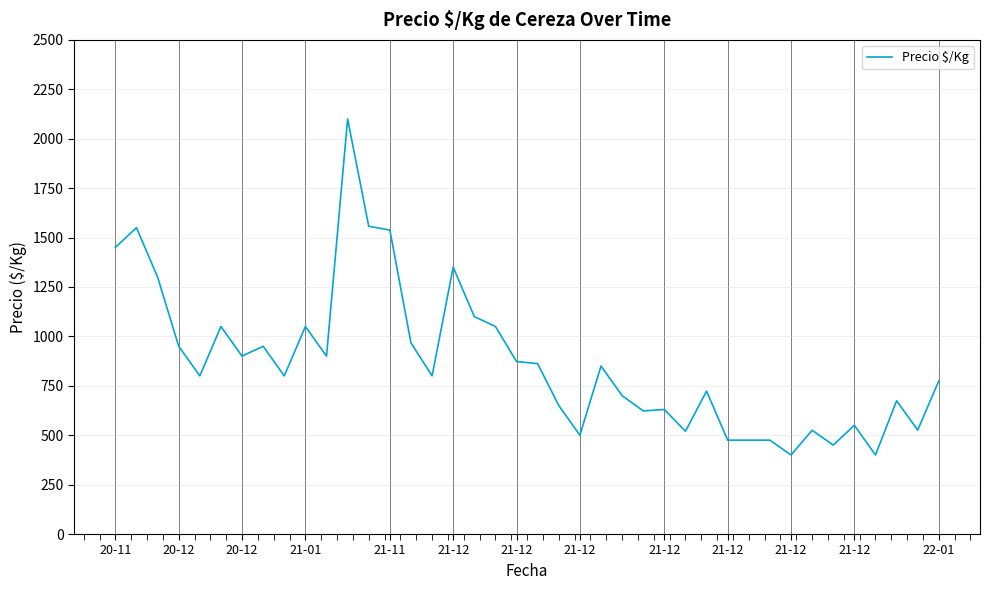

What is the difference between the maximum and minimum values?

1700